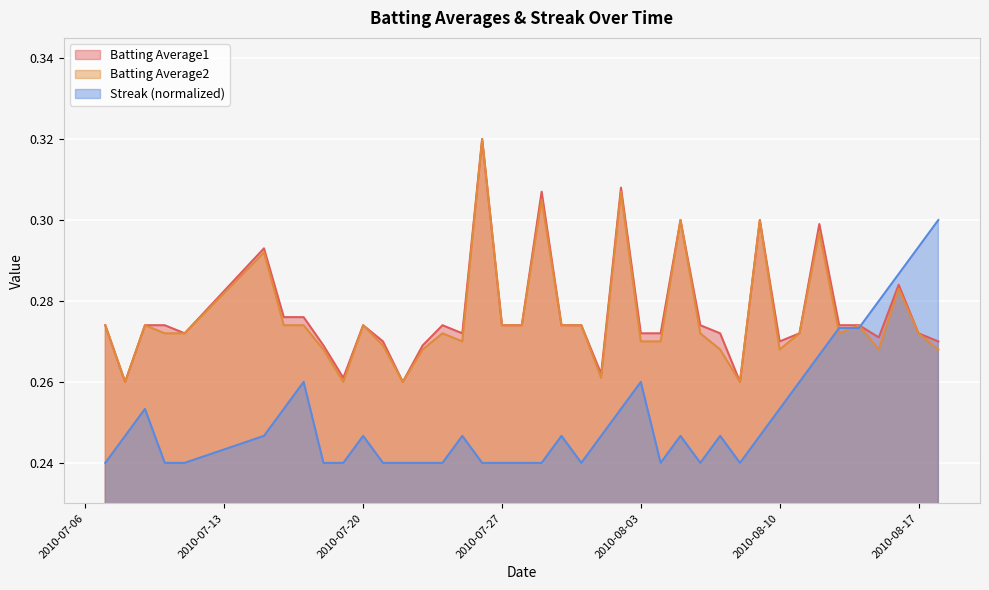

How many lines are shown in the chart?

3